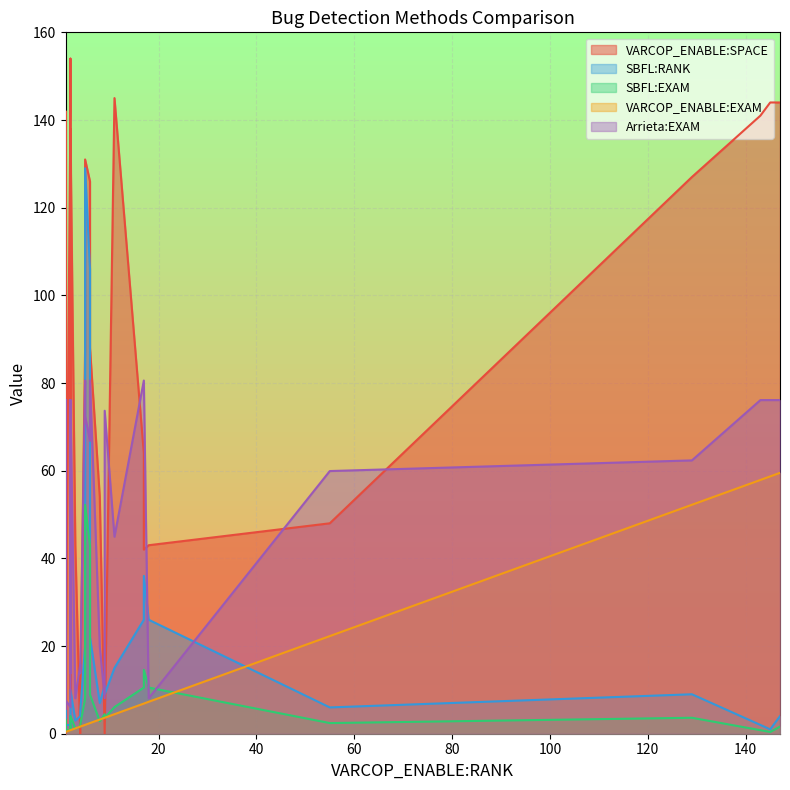

The SBFL:EXAM series shows 2.4 at 4. True or false?

False